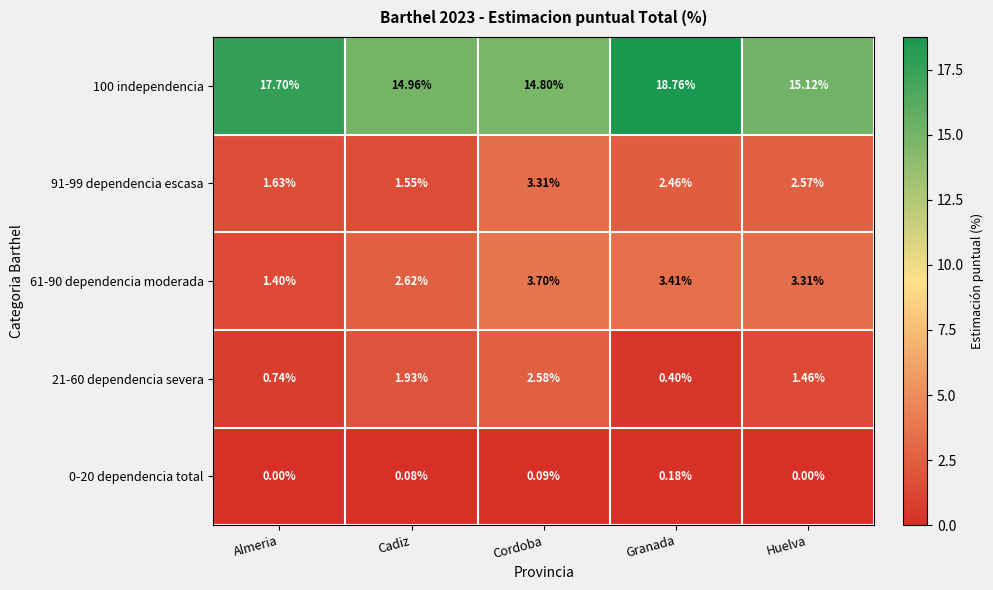

Where does the 91-99 dependencia escasa series first go above 2?

Cordoba